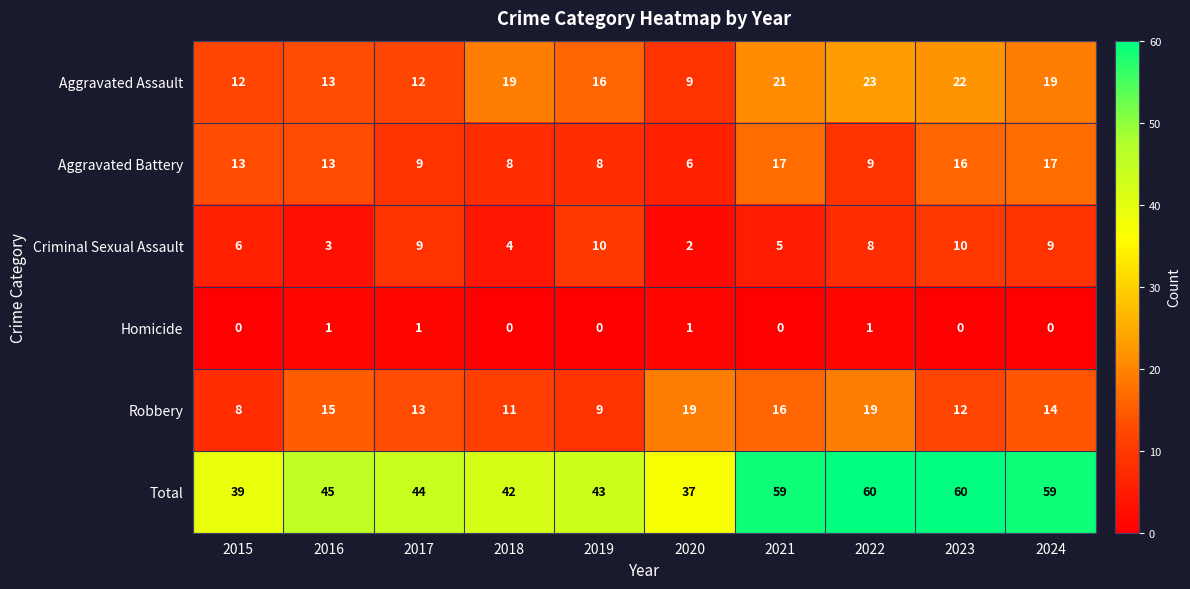

What is the difference between the Robbery values at 2021 and 2020?

3